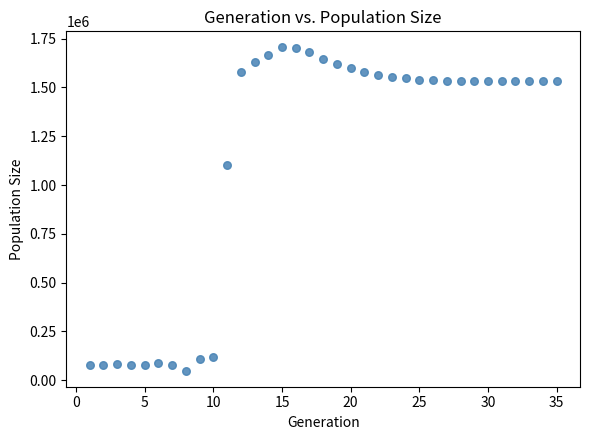

What Y value in the scatter plot is closest to 876961?

1104852